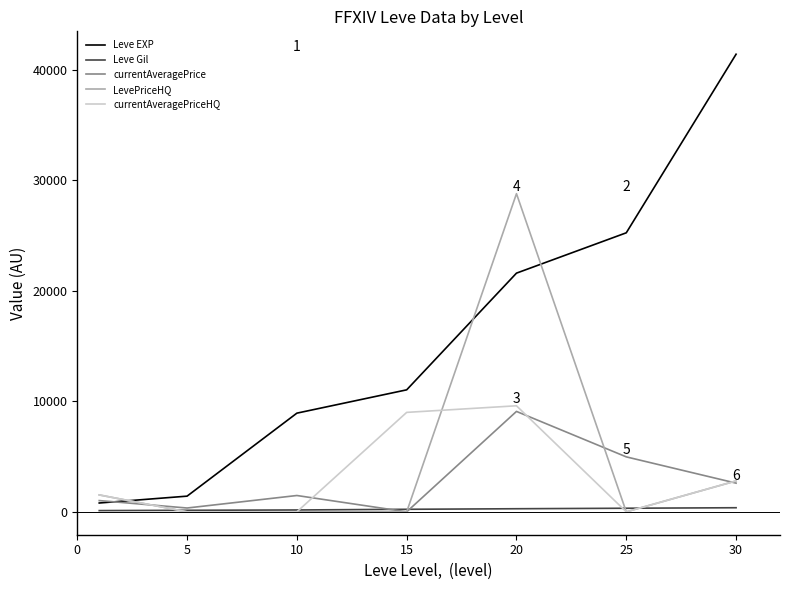

What is the highest value of the currentAveragePrice series?

9087.4